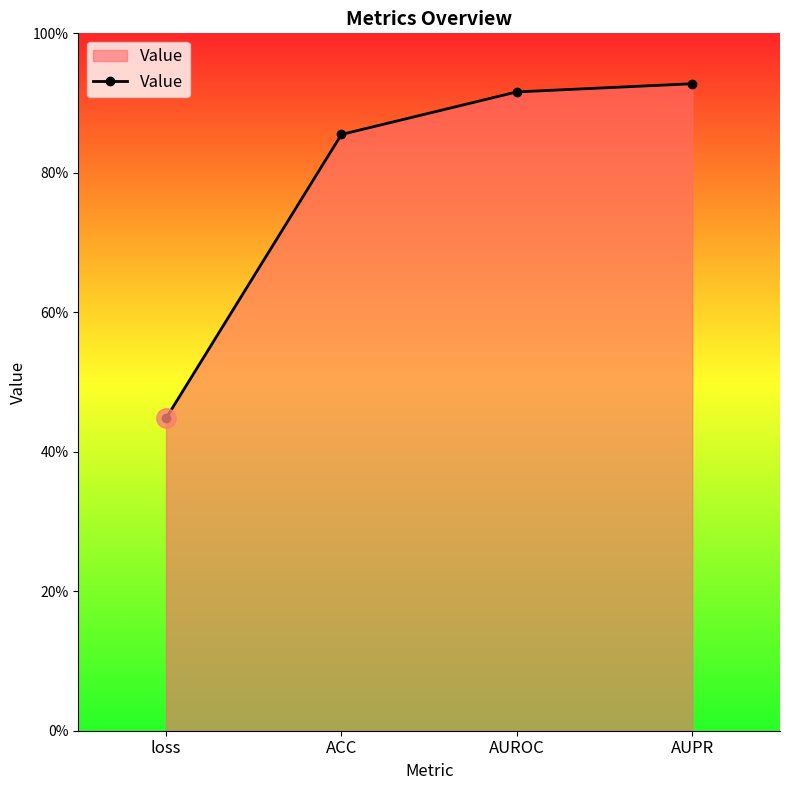

True or false: the data shows 1.4 at ACC.

False